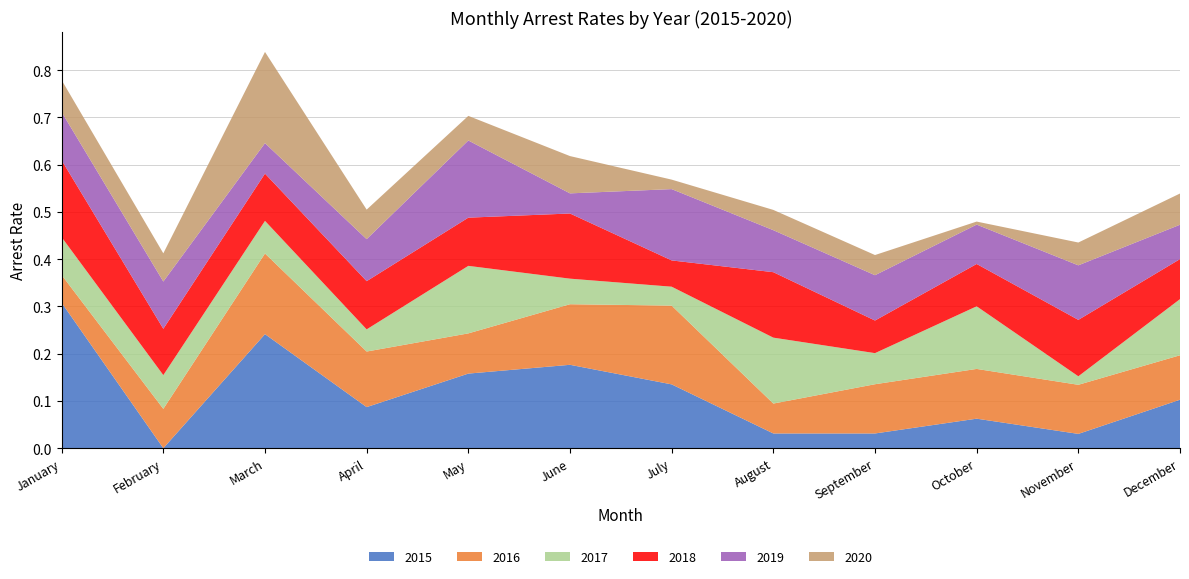

Reading right to left, transcribe all the data shown in this chart.

arrest_rate_2015: December=0.1	November=0.0	October=0.1	September=0.0	August=0.0	July=0.1	June=0.2	May=0.2	April=0.1	March=0.2	February=0.0	January=0.3
arrest_rate_2016: December=0.1	November=0.1	October=0.1	September=0.1	August=0.1	July=0.2	June=0.1	May=0.1	April=0.1	March=0.2	February=0.1	January=0.1
arrest_rate_2017: December=0.1	November=0.0	October=0.1	September=0.1	August=0.1	July=0.0	June=0.1	May=0.1	April=0.0	March=0.1	February=0.1	January=0.1
arrest_rate_2018: December=0.1	November=0.1	October=0.1	September=0.1	August=0.1	July=0.1	June=0.1	May=0.1	April=0.1	March=0.1	February=0.1	January=0.2
arrest_rate_2019: December=0.1	November=0.1	October=0.1	September=0.1	August=0.1	July=0.2	June=0.0	May=0.2	April=0.1	March=0.1	February=0.1	January=0.1
arrest_rate_2020: December=0.1	November=0.0	October=0.0	September=0.0	August=0.0	July=0.0	June=0.1	May=0.1	April=0.1	March=0.2	February=0.1	January=0.1